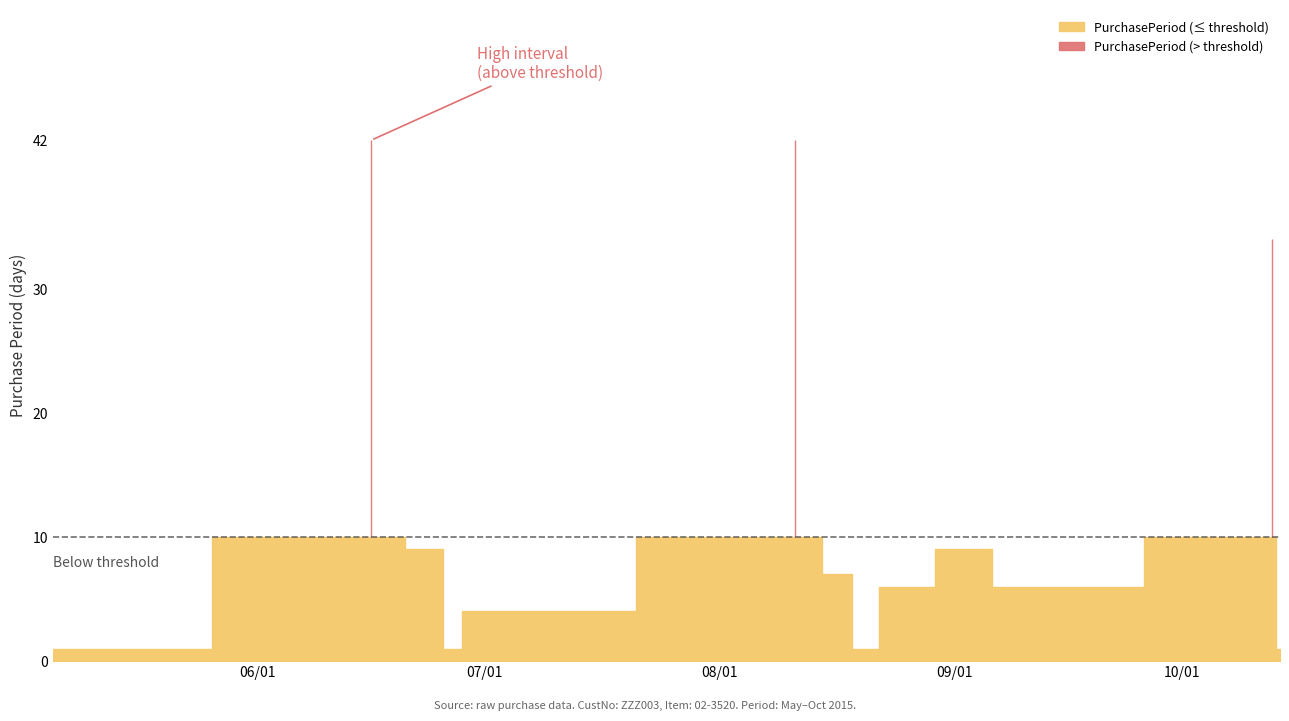

Which label corresponds to the smallest value in the chart?

2015-05-05